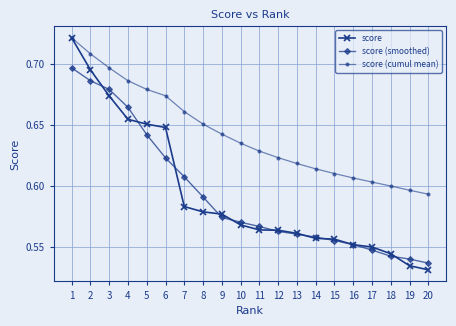

The score (smoothed) series shows 0.6 at 7. True or false?

True